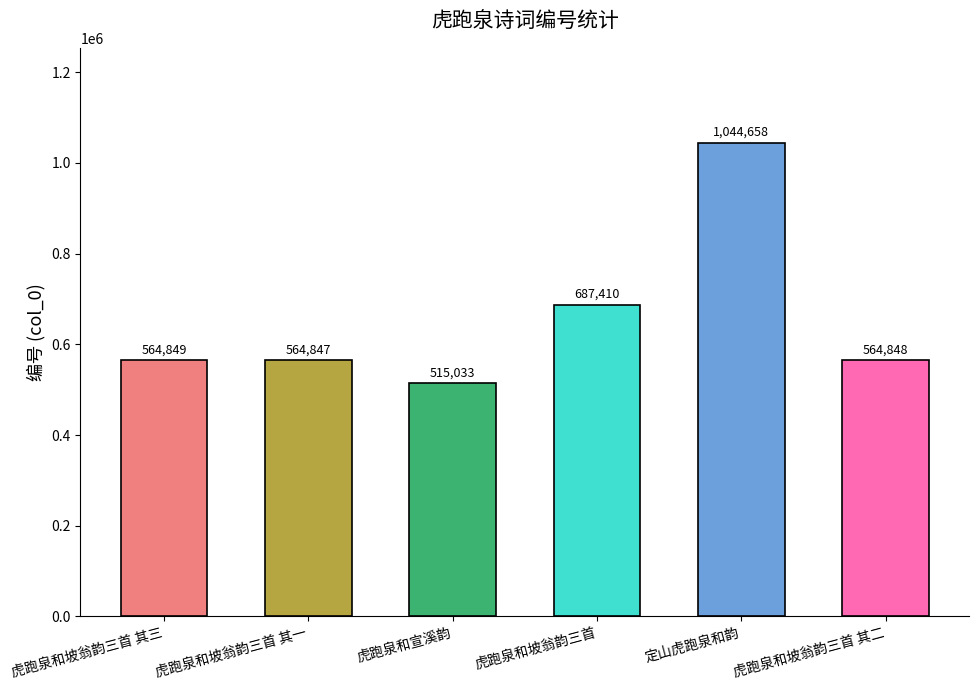

Rank the categories by value from highest to lowest.

定山虎跑泉和韵, 虎跑泉和坡翁韵三首, 虎跑泉和坡翁韵三首 其三, 虎跑泉和坡翁韵三首 其二, 虎跑泉和坡翁韵三首 其一, 虎跑泉和宣溪韵